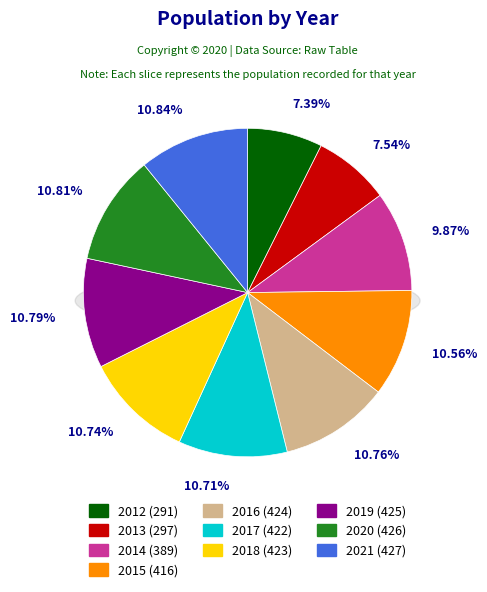

To the nearest percent, what is the difference between the largest and smallest slice percentages?

3%